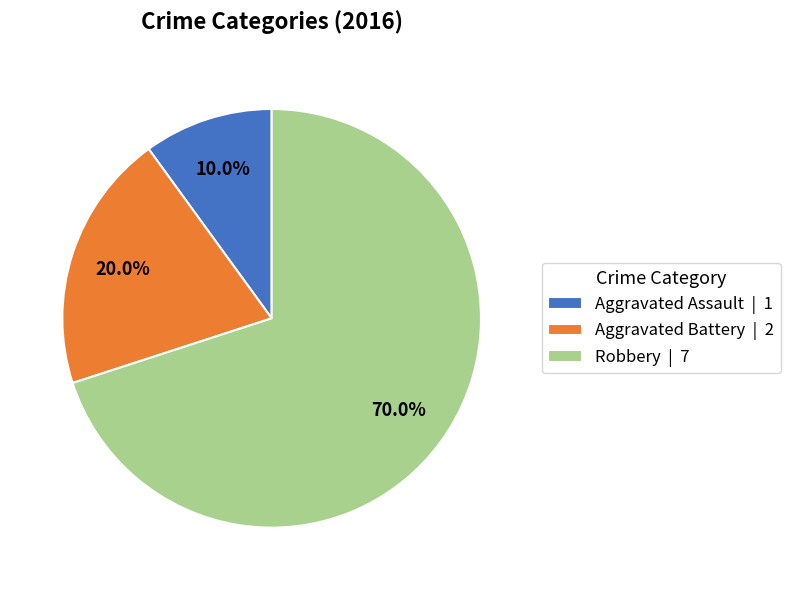

To the nearest percent, what percentage of the pie is Aggravated Assault?

10%